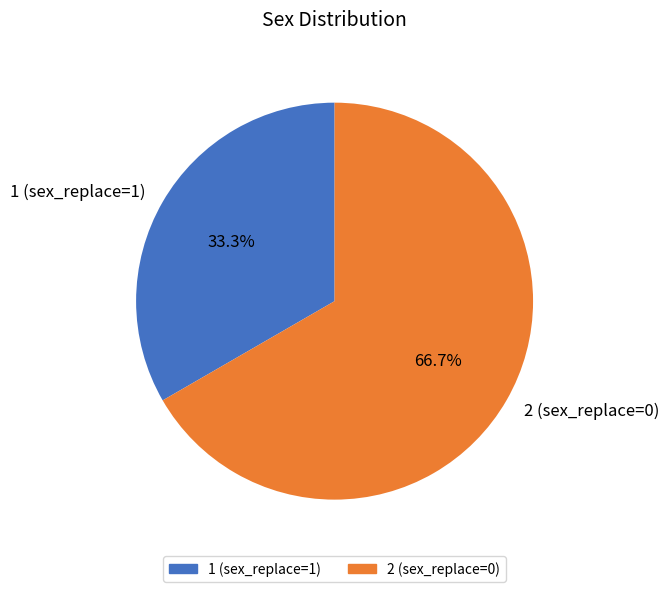

Between 2 (sex_replace=0) and 1 (sex_replace=1), which is larger?

2 (sex_replace=0)